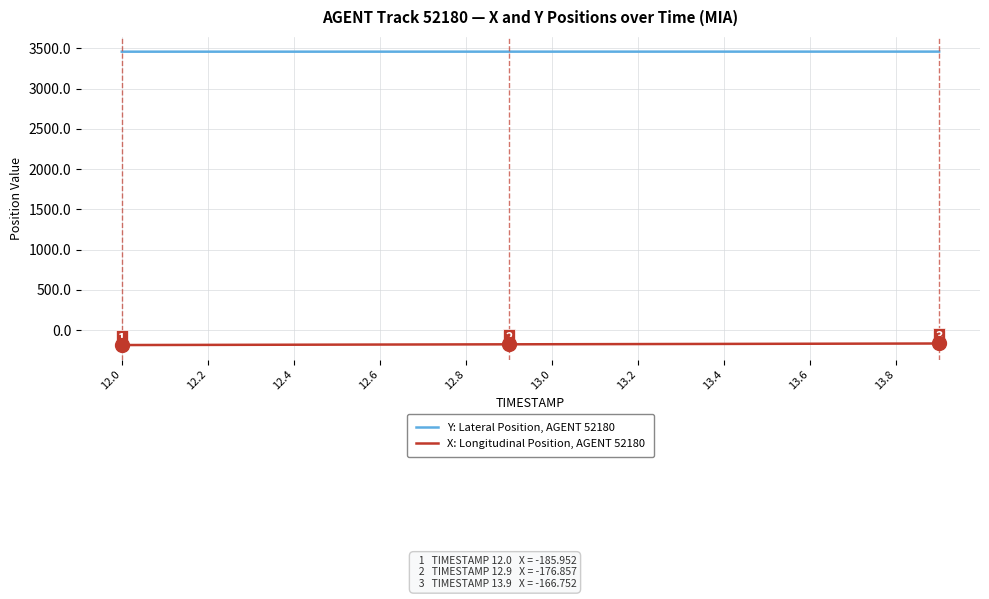

List the series in order of their peak value, lowest first.

X: Longitudinal Position, AGENT 52180, Y: Lateral Position, AGENT 52180